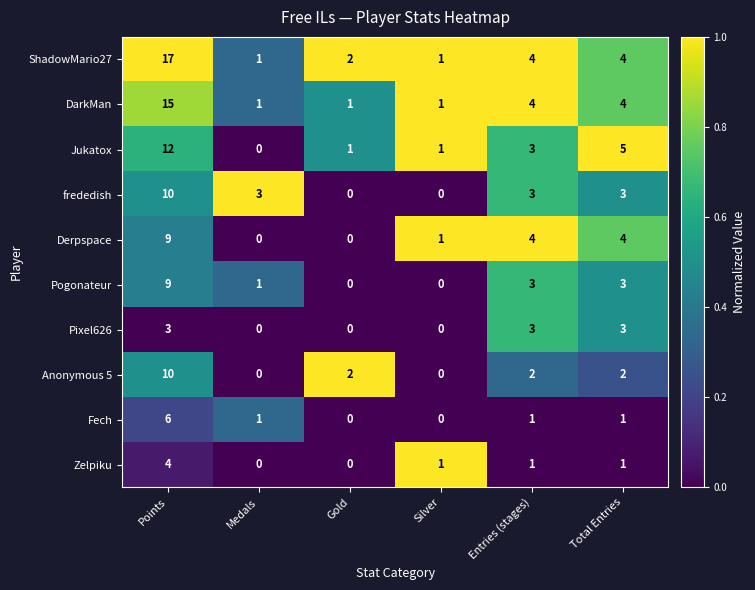

What is the sum of the Derpspace values at Silver and Total Entries?

5